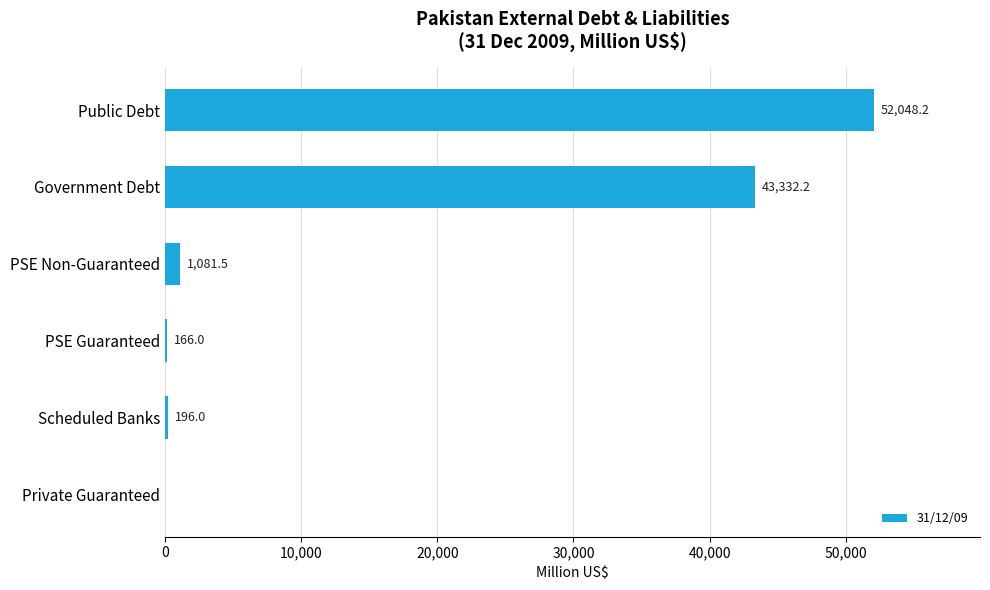

What value does the data have at PSE Guaranteed?

166.0